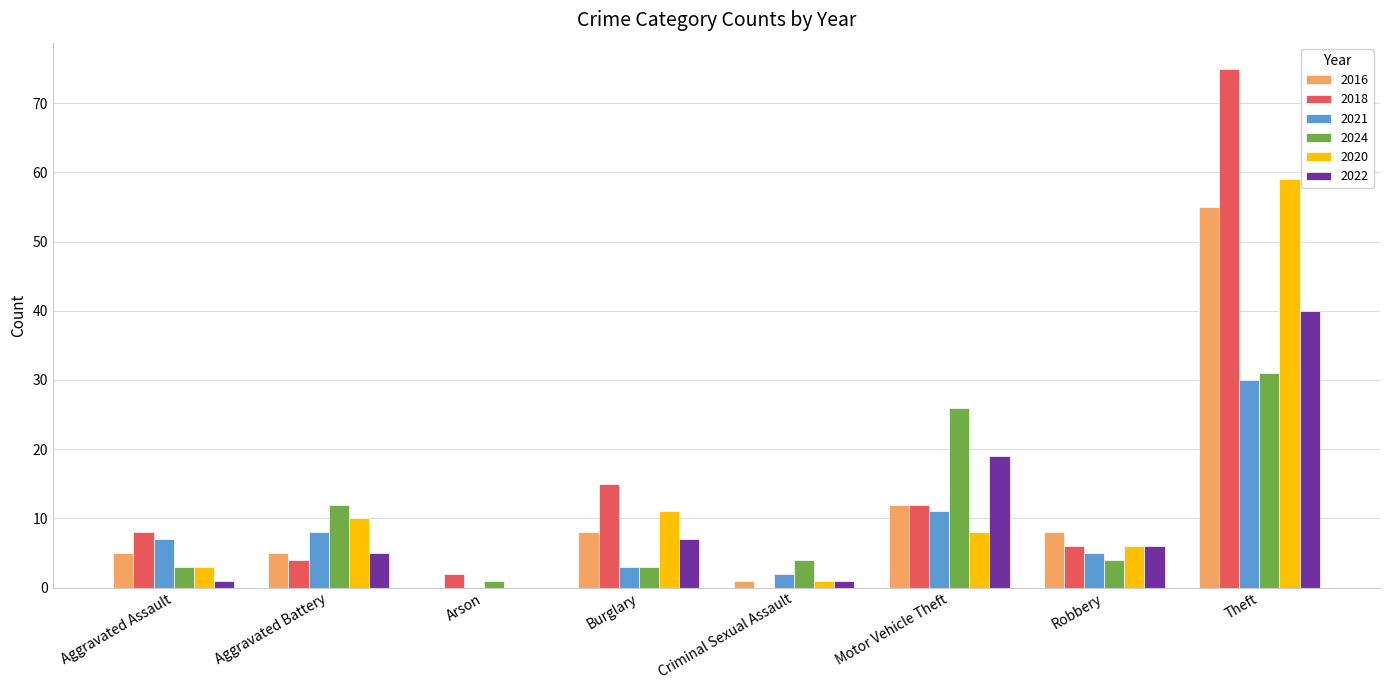

What is the difference between the 2022 values at Arson and Burglary?

7